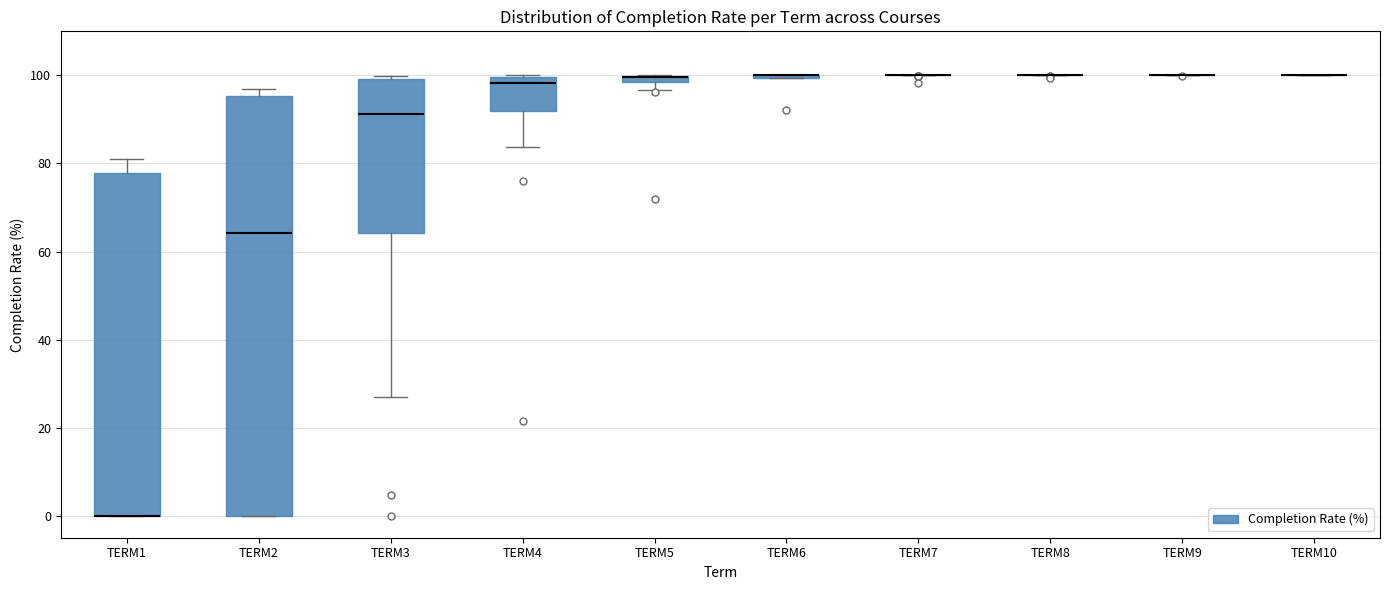

Which box is the tallest, from its lower edge to its upper edge?

TERM2